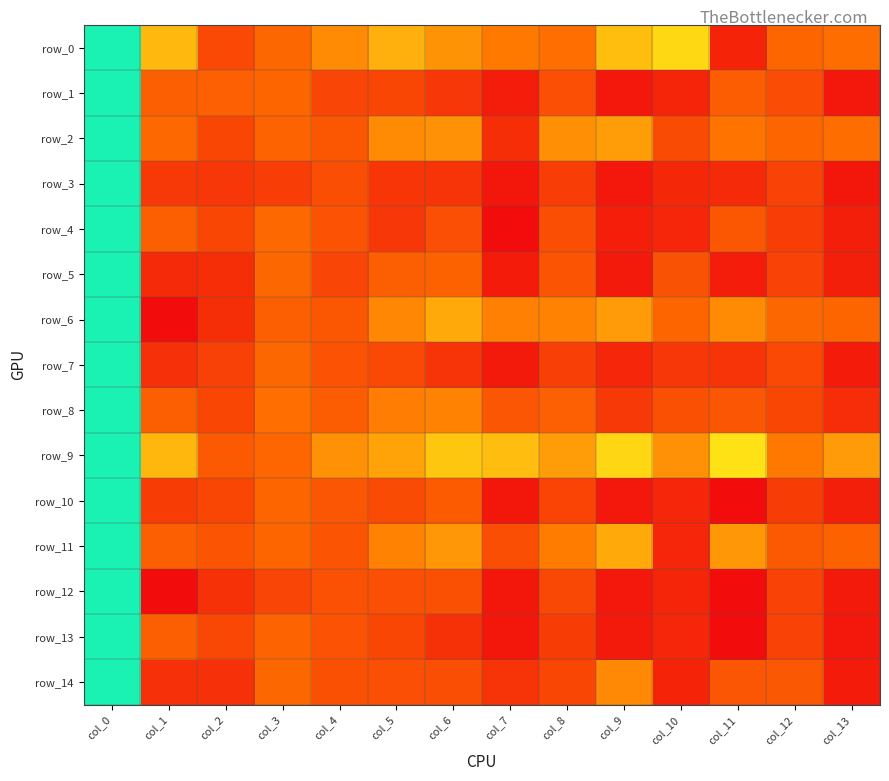

Rank the categories by row_14 value from lowest to highest.

col_13, col_10, col_2, col_1, col_7, col_8, col_6, col_5, col_4, col_11, col_12, col_3, col_9, col_0